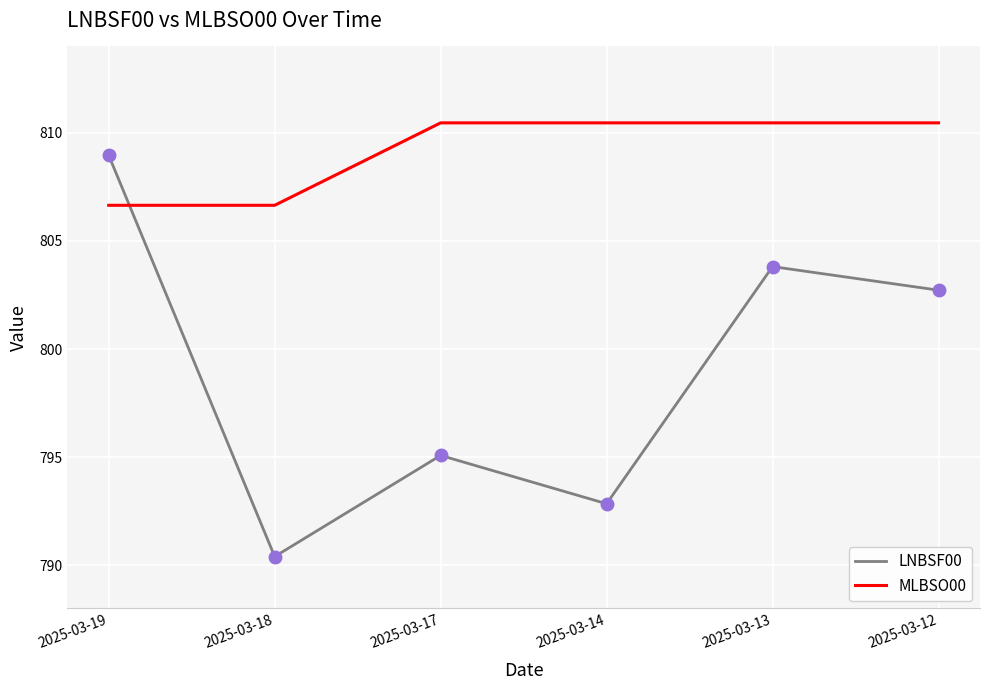

At 2025-03-17, list the series in order from smallest to largest.

LNBSF00, MLBSO00